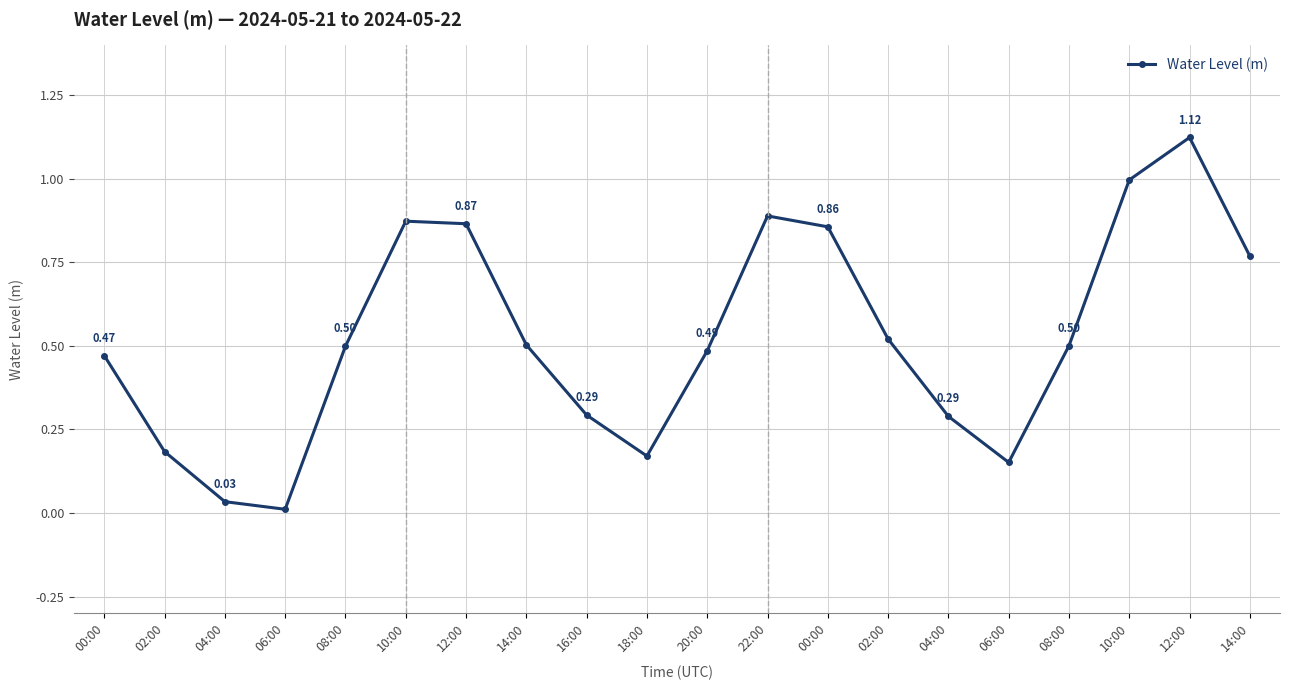

Where is the first local maximum?

10:00